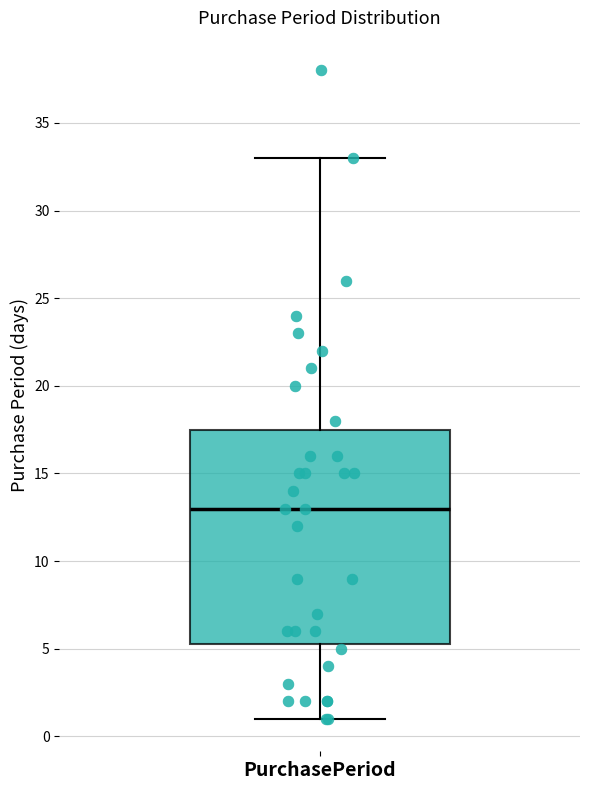

Transcribe this box plot: give where the median line is, the range the box spans, and where the two whiskers end, as read against the y-axis. The values are not printed on the chart, so give them approximately, as read against the axis.

median 13.0, box 5.5 to 17.5, whiskers 1.0 to 33.0